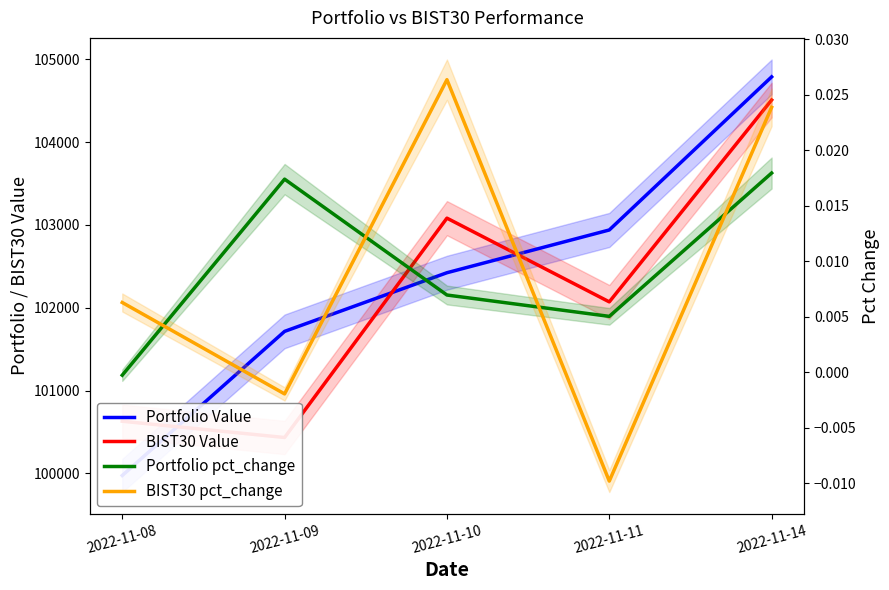

How many data points does each series have?

5